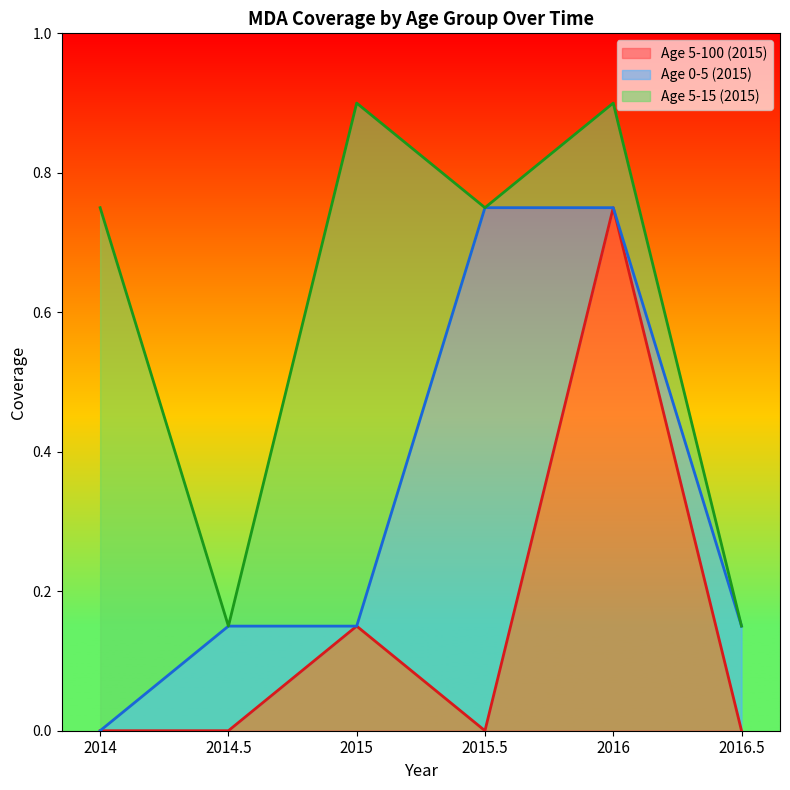

The Age 0-5 (2015) series shows 0.1 at 2016.5. True or false?

True